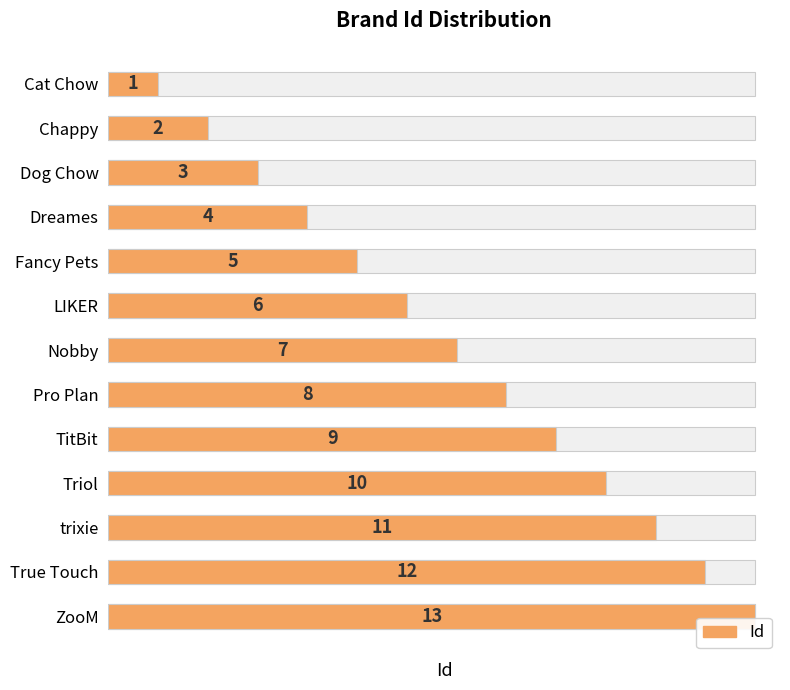

How many data points does each series have?

13